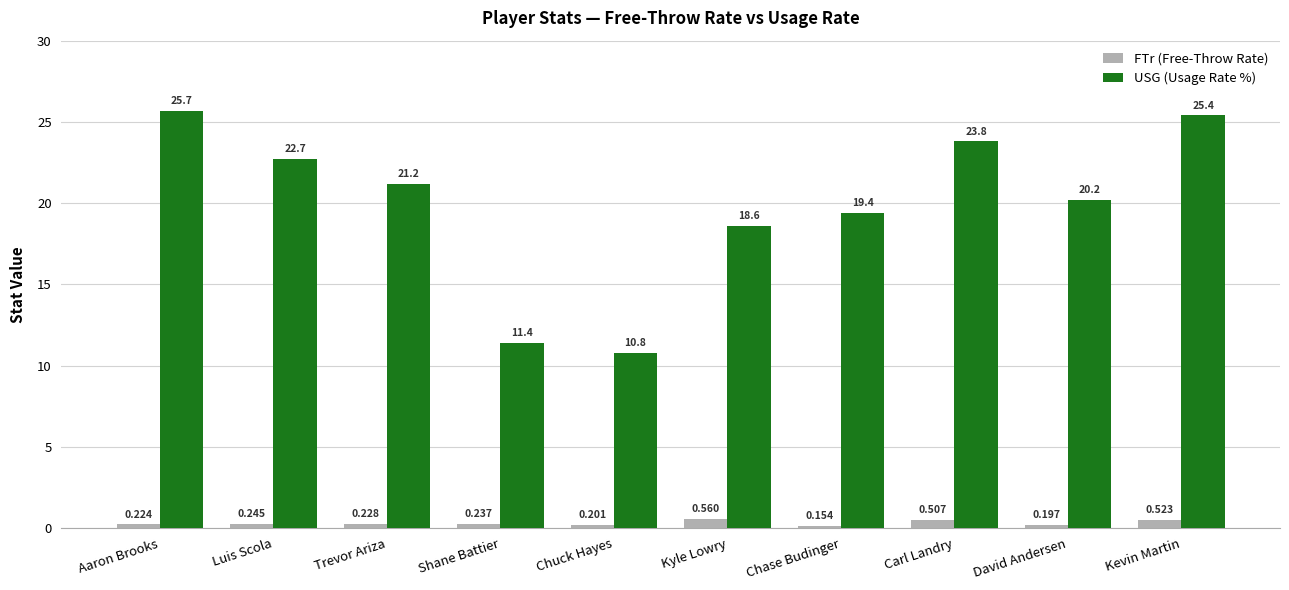

What is the sum of all FTr (Free-Throw Rate) values?

3.1